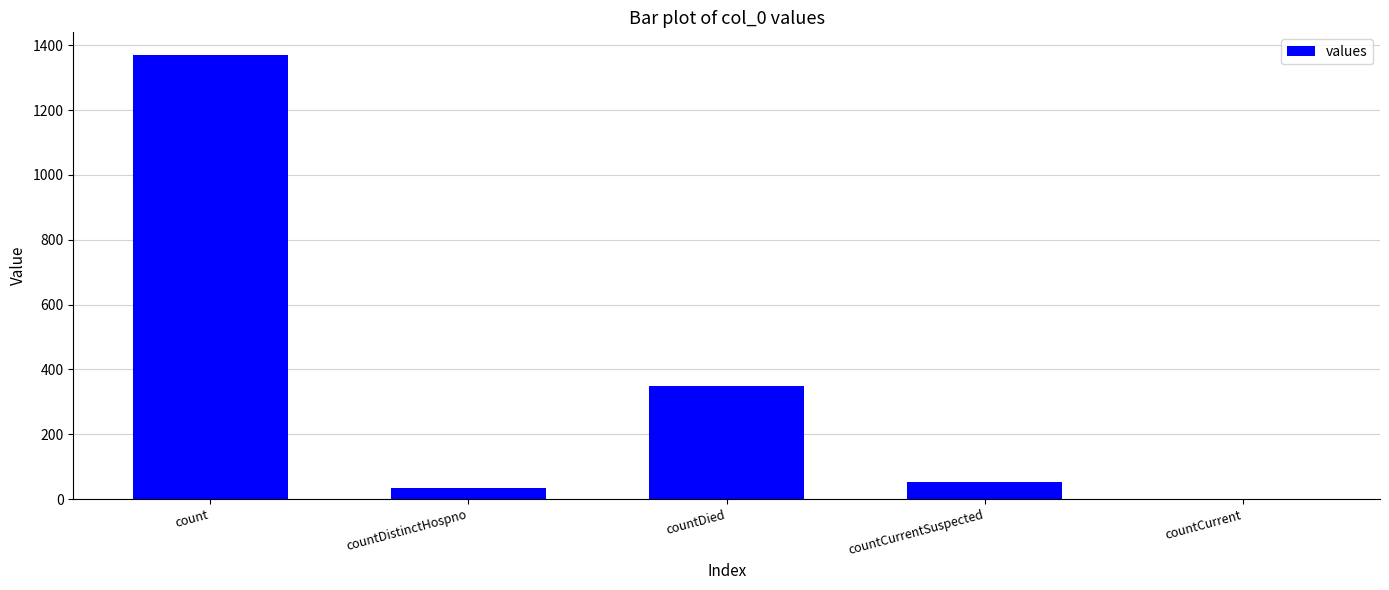

Which label corresponds to the largest value in the chart?

count